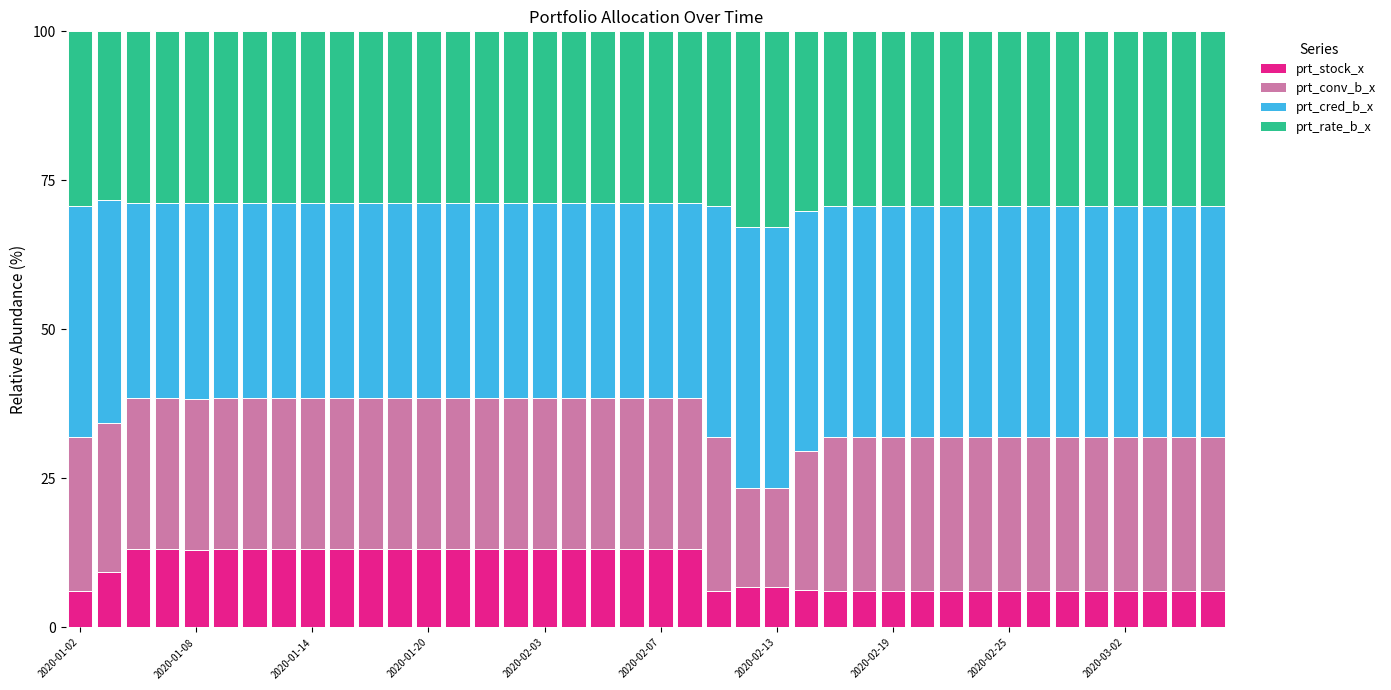

What is the average value of the prt_stock_x series?

9.7